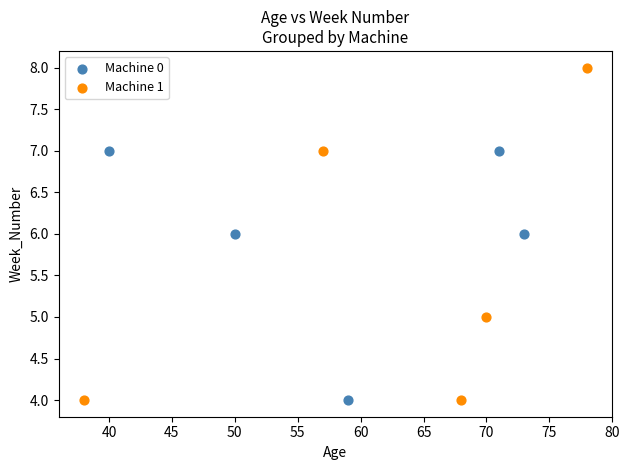

Which series contains the highest Y value?

Machine 1